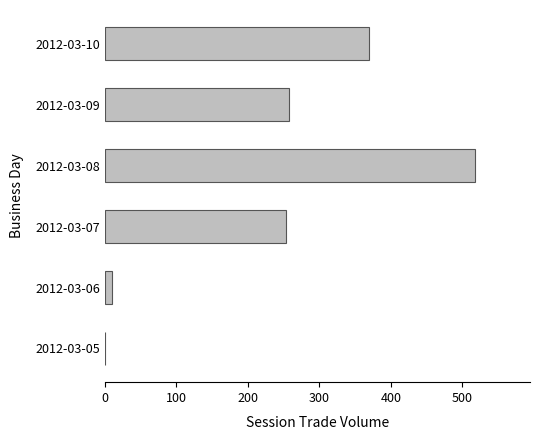

What is the sum of all values?

1407